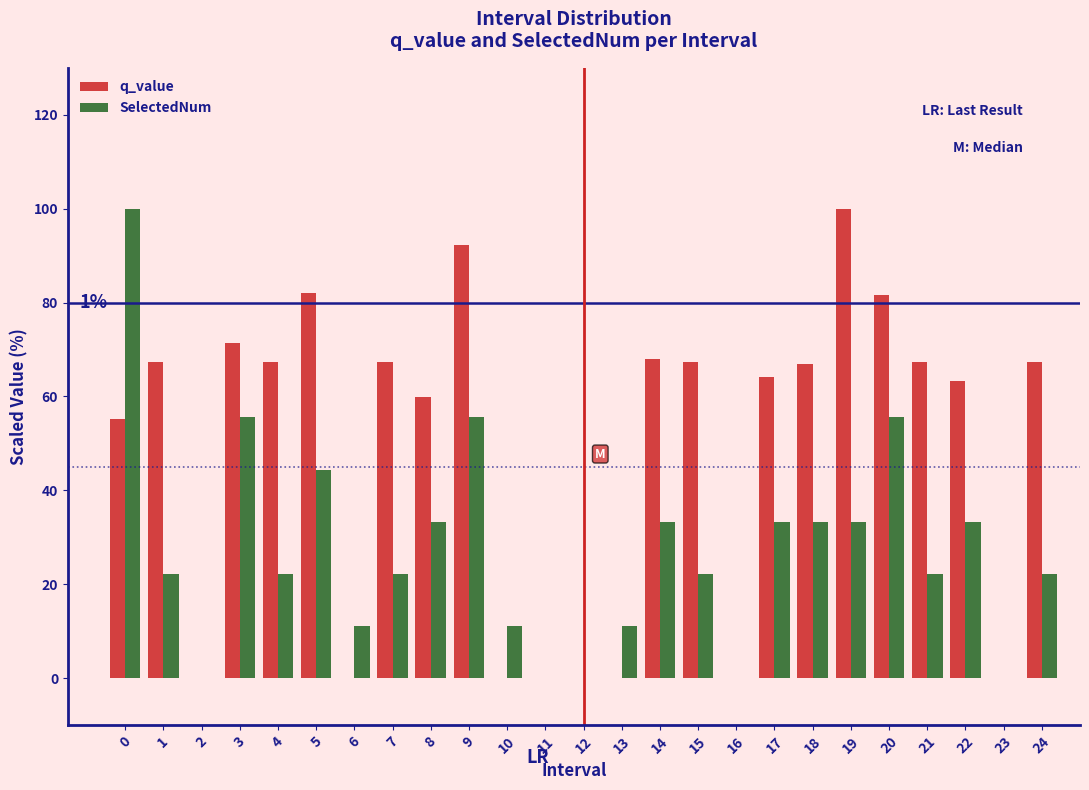

What is the sum of all SelectedNum values?

677.8